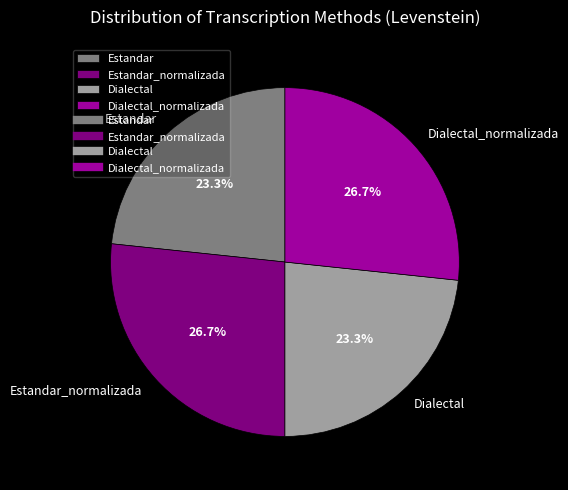

How much of the chart is everything except Dialectal?

76.7%